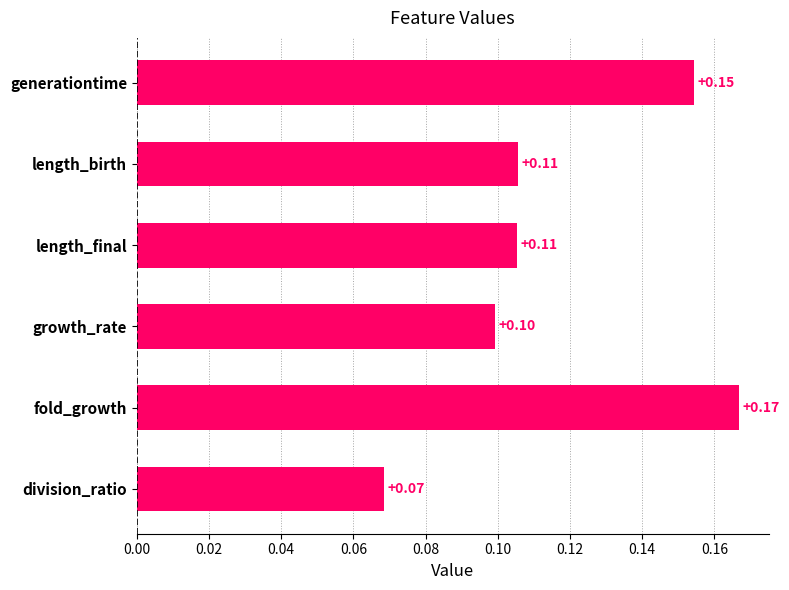

Between fold_growth and growth_rate, which is larger?

fold_growth